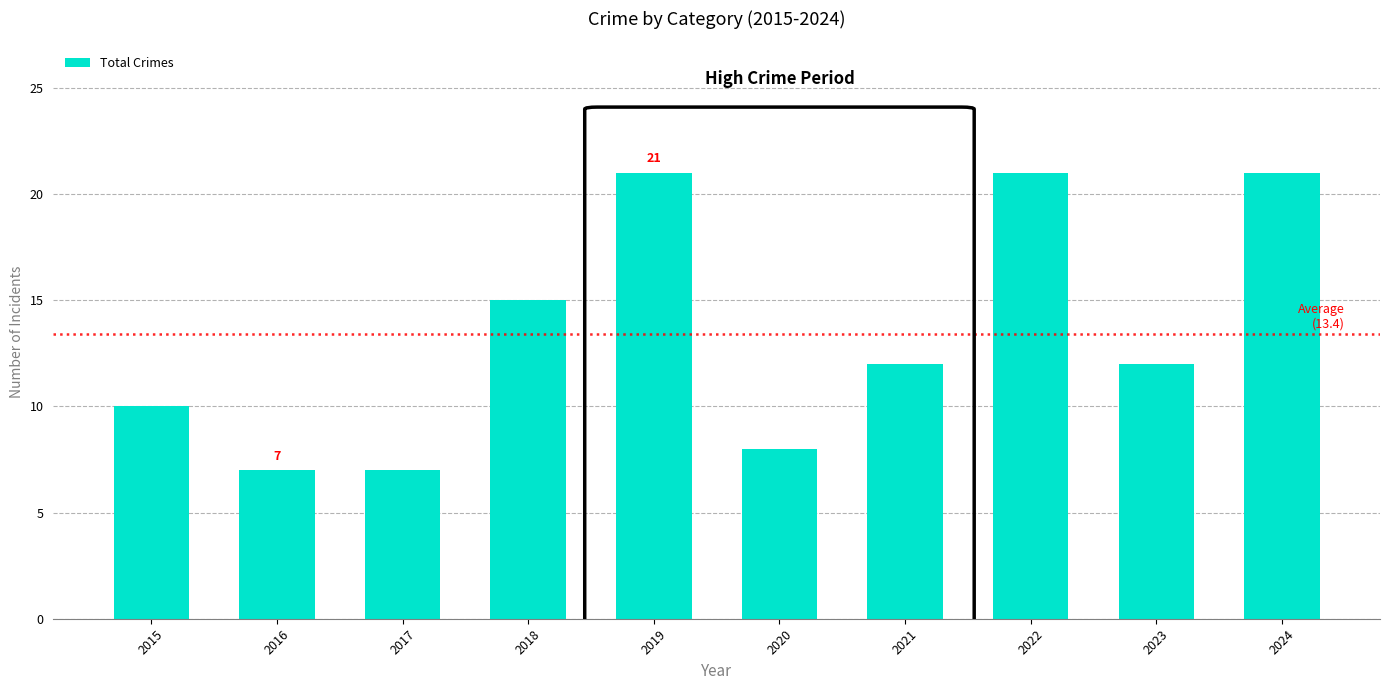

How many bars are there in total?

10